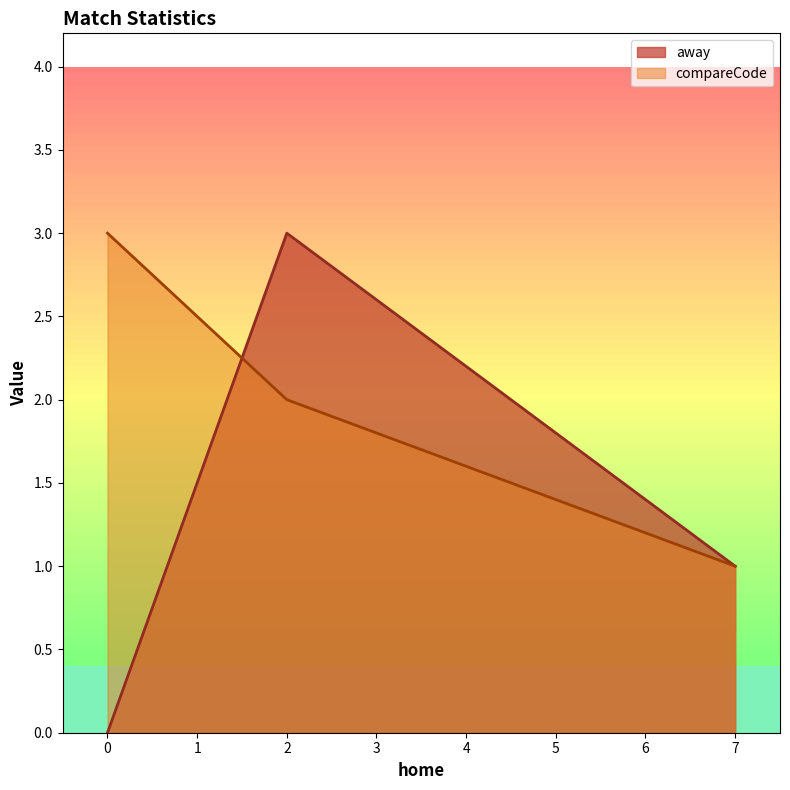

What is the value of the 3rd point from the left?

1